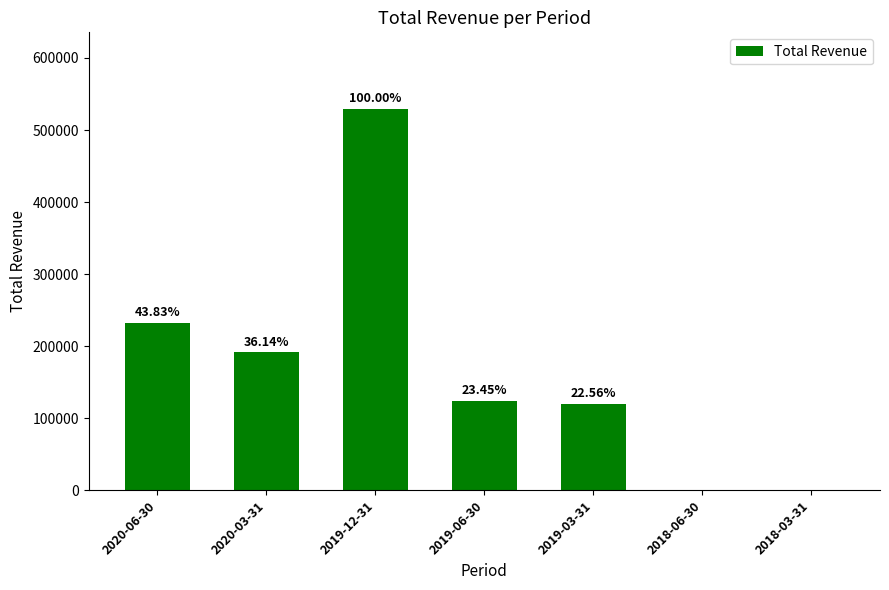

Reading left to right, extract all data points from this chart.

232100	191400	529600	124200	119500	0	0